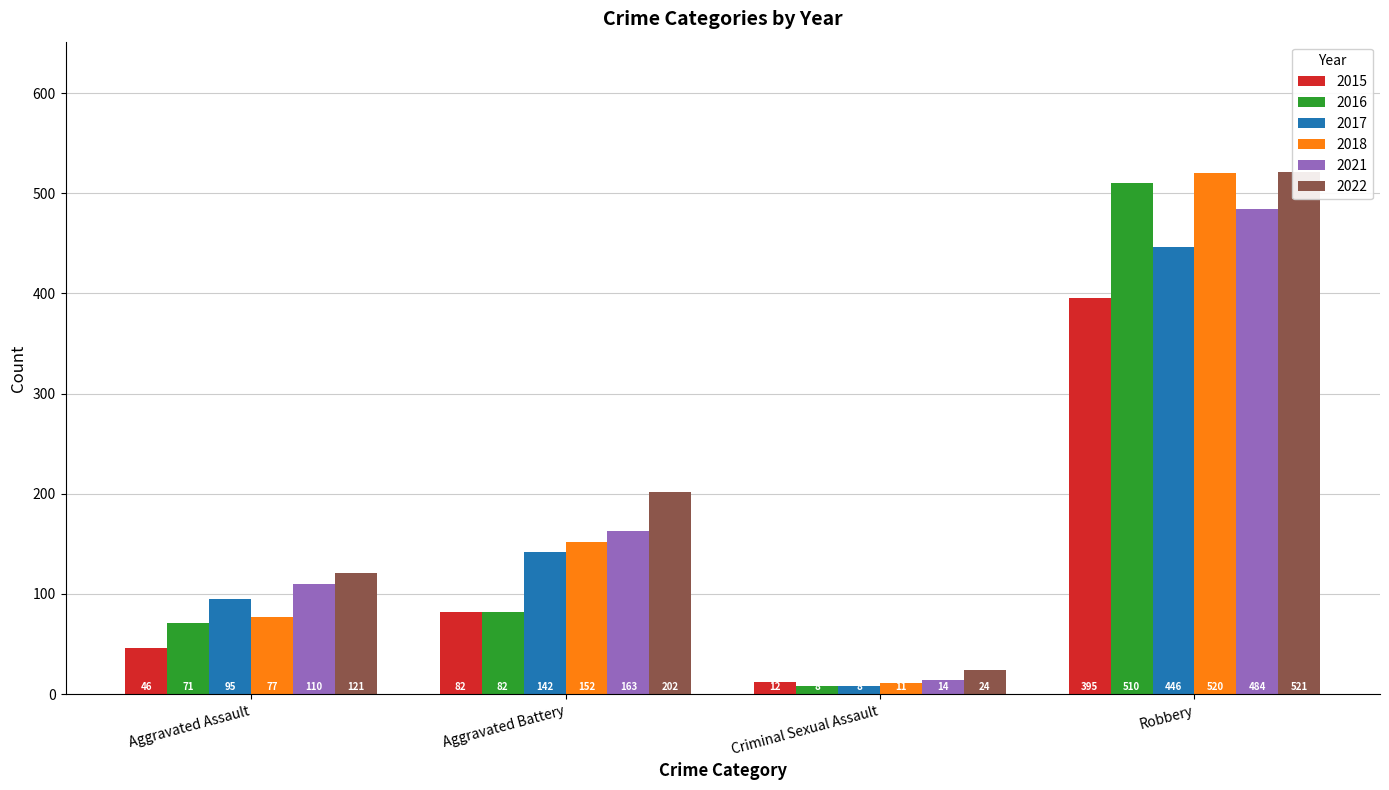

Reading left to right, transcribe all the data shown in this chart.

2015: Aggravated Assault=46	Aggravated Battery=82	Criminal Sexual Assault=12	Robbery=395
2016: Aggravated Assault=71	Aggravated Battery=82	Criminal Sexual Assault=8	Robbery=510
2017: Aggravated Assault=95	Aggravated Battery=142	Criminal Sexual Assault=8	Robbery=446
2018: Aggravated Assault=77	Aggravated Battery=152	Criminal Sexual Assault=11	Robbery=520
2021: Aggravated Assault=110	Aggravated Battery=163	Criminal Sexual Assault=14	Robbery=484
2022: Aggravated Assault=121	Aggravated Battery=202	Criminal Sexual Assault=24	Robbery=521